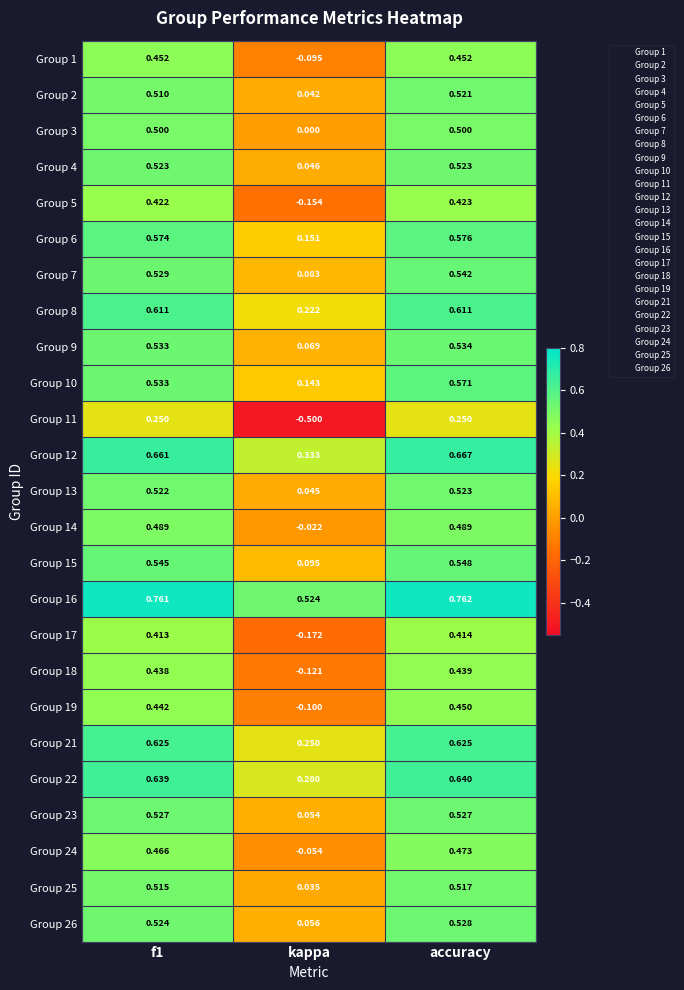

Which category has the lowest value in the Group 25 series?

kappa